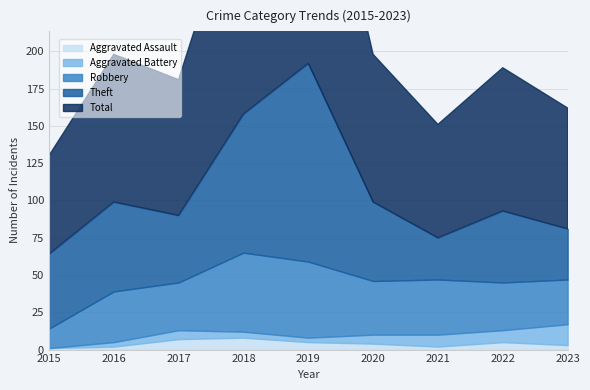

Is it true that Aggravated Battery equals 3 at 2019?

True